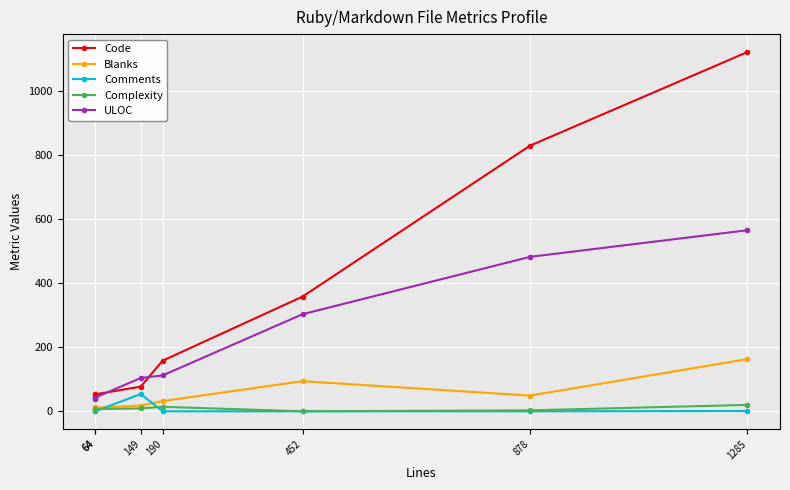

Count the number of data series in this chart.

5